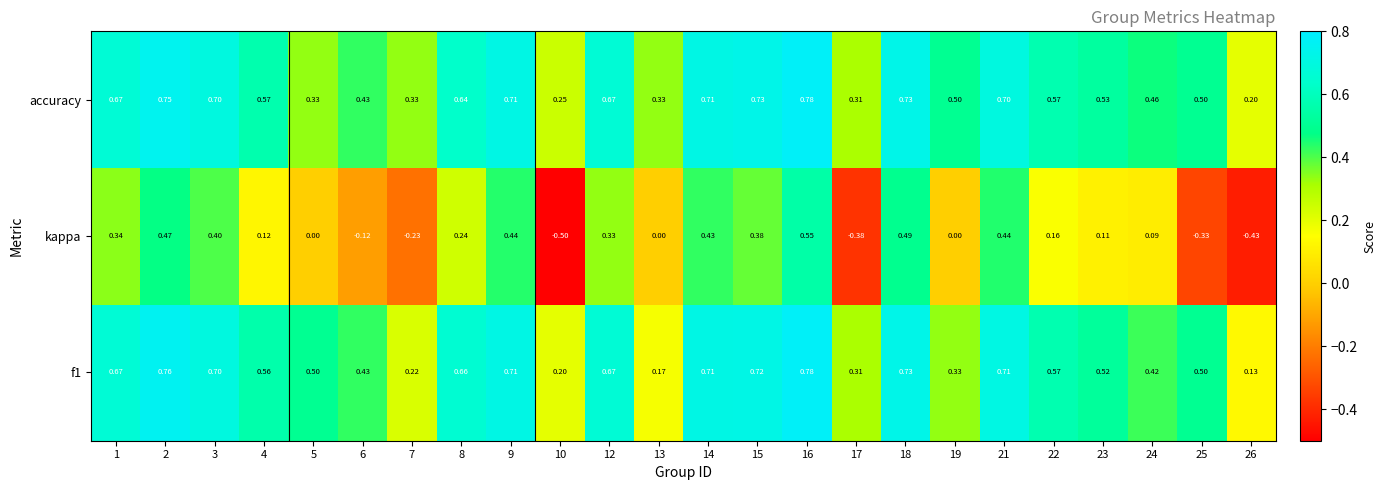

Which series has the widest spread of values?

kappa